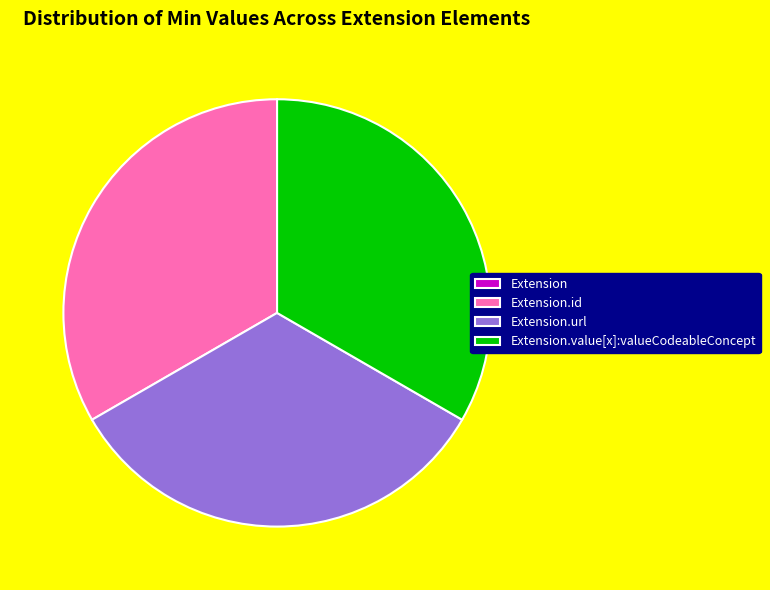

Is there a majority slice in this chart?

No